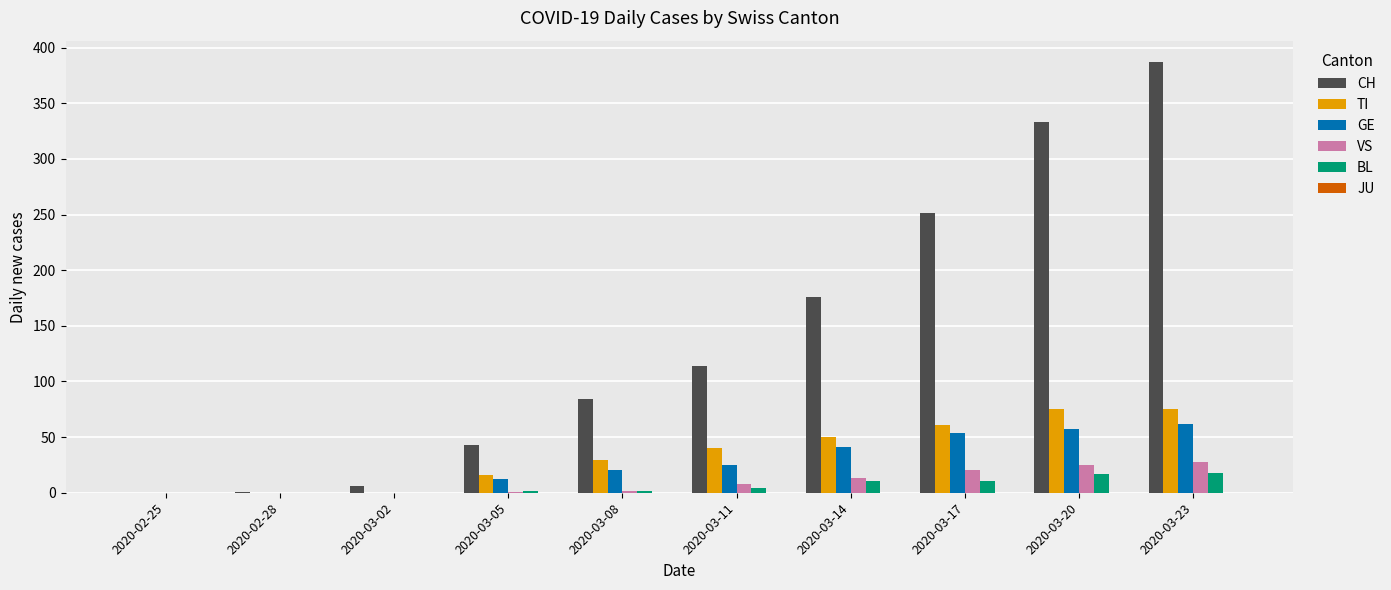

What is the difference between the TI values at 2020-03-23 and 2020-03-14?

25